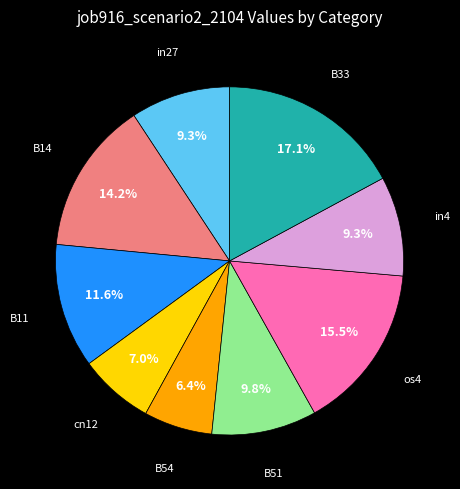

Count the number of slices in the pie.

9